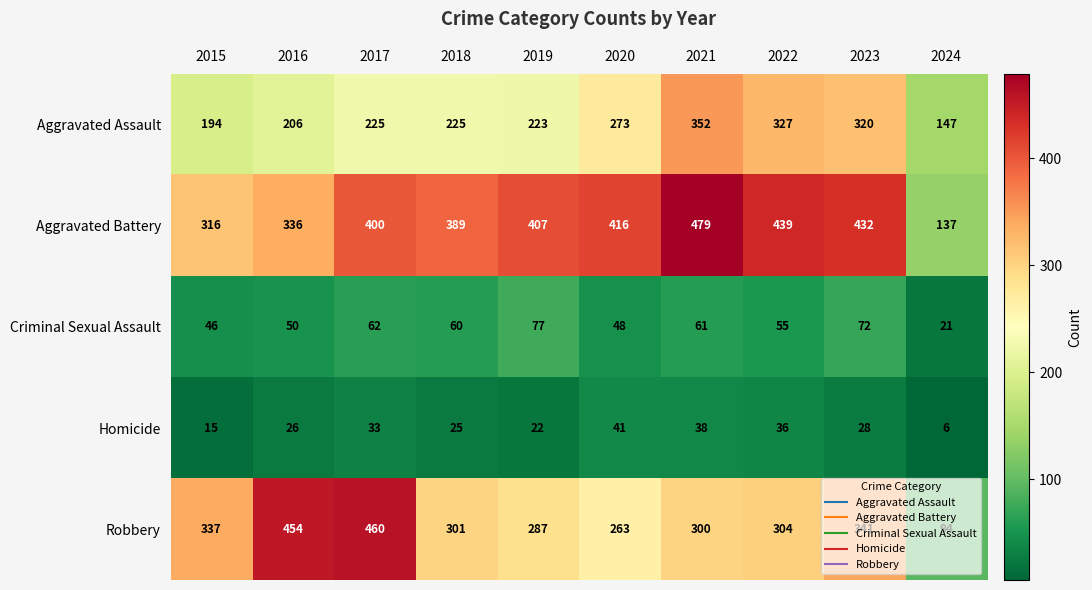

At which category does the chart reach its minimum across all series?

2024